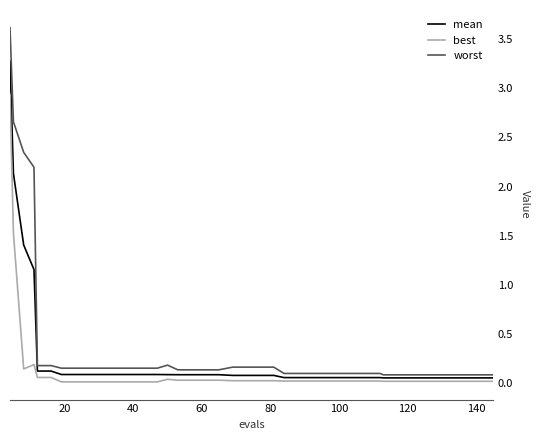

Which series has the widest spread of values?

worst